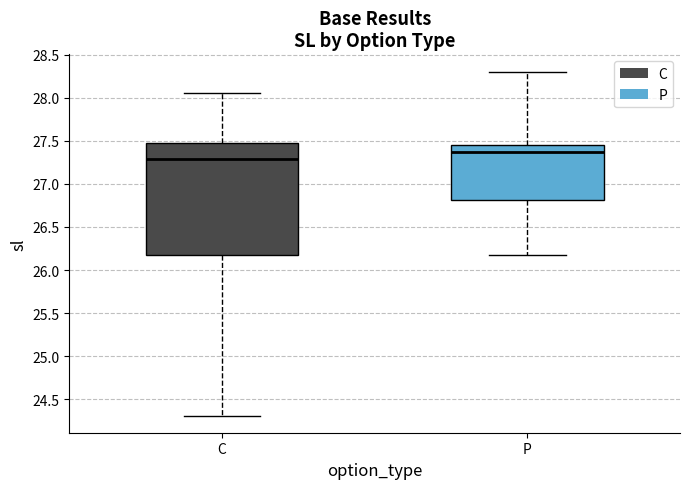

Reading left to right, transcribe this box plot: for each box, give where its median line is, the range the box spans, and where its two whiskers end, as read against the y-axis. The values are not printed on the chart, so give them approximately, as read against the axis.

C: median 27.30, box 26.20 to 27.50, whiskers 24.30 to 28.05
P: median 27.35, box 26.80 to 27.45, whiskers 26.20 to 28.30